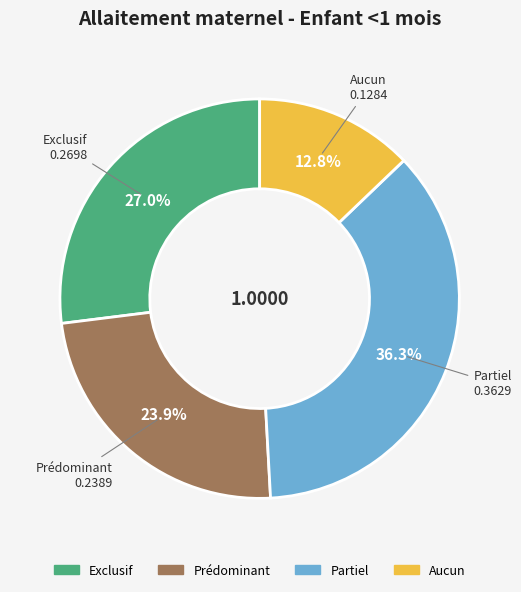

The Prédominant slice represents 24% of the pie. True or false?

True